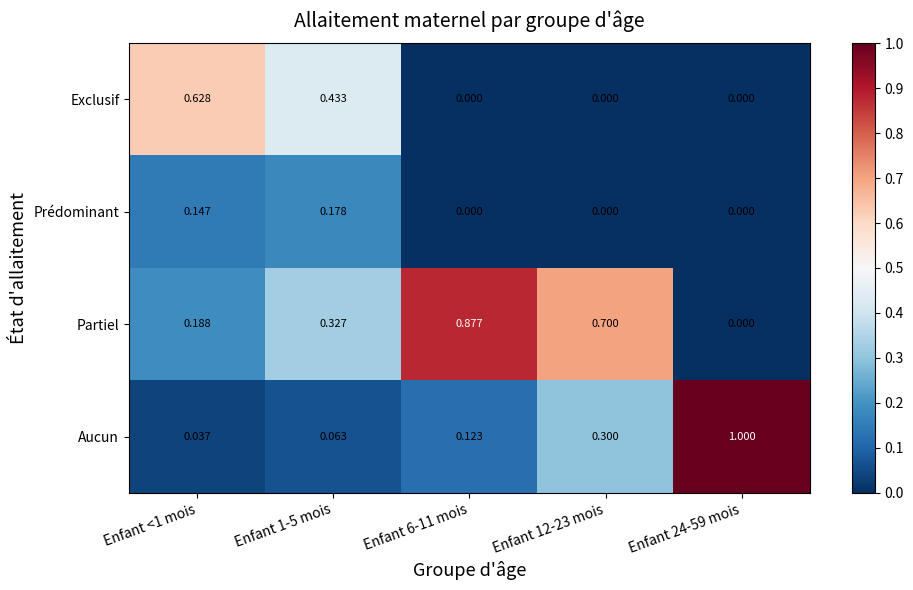

Rank the series by their maximum value, from lowest to highest.

Prédominant, Exclusif, Partiel, Aucun